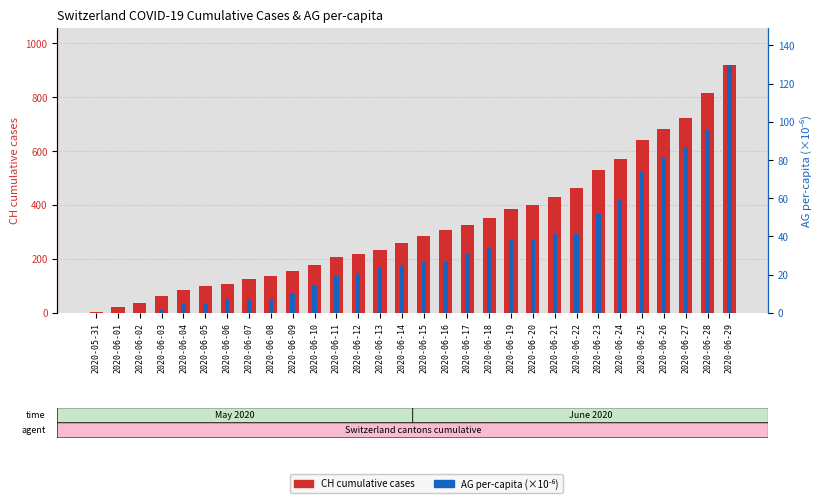

Which category has the highest value in the AG per-capita (×10⁻⁶) series?

2020-06-29